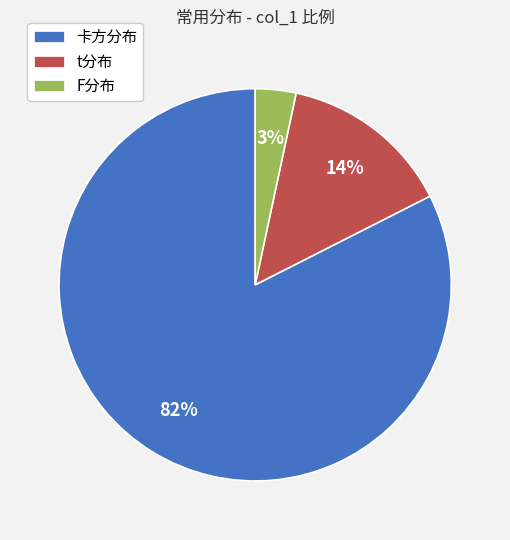

What percentage is the F分布 slice, to the nearest percent?

3%